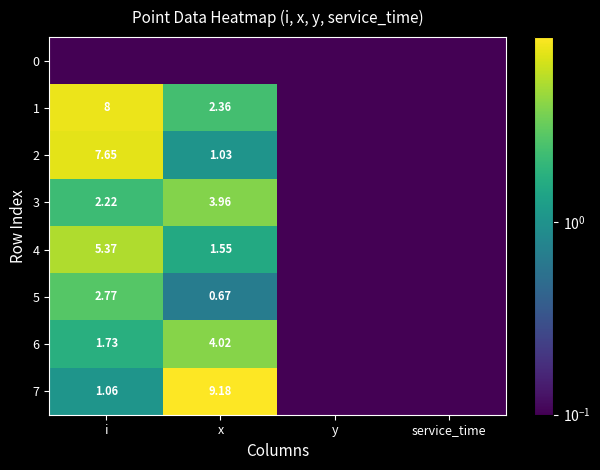

Which label corresponds to the largest value in the chart?

x